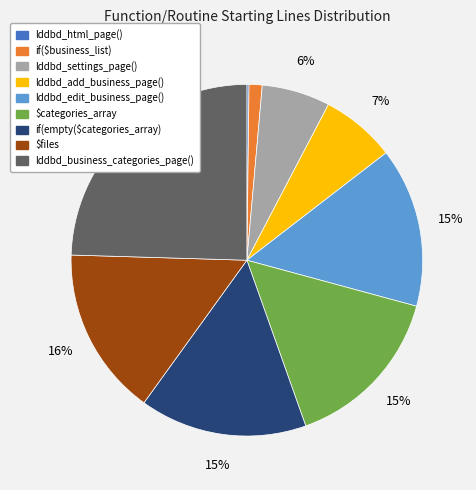

What percentage is the lddbd_business_categories_page() slice, to the nearest percent?

25%